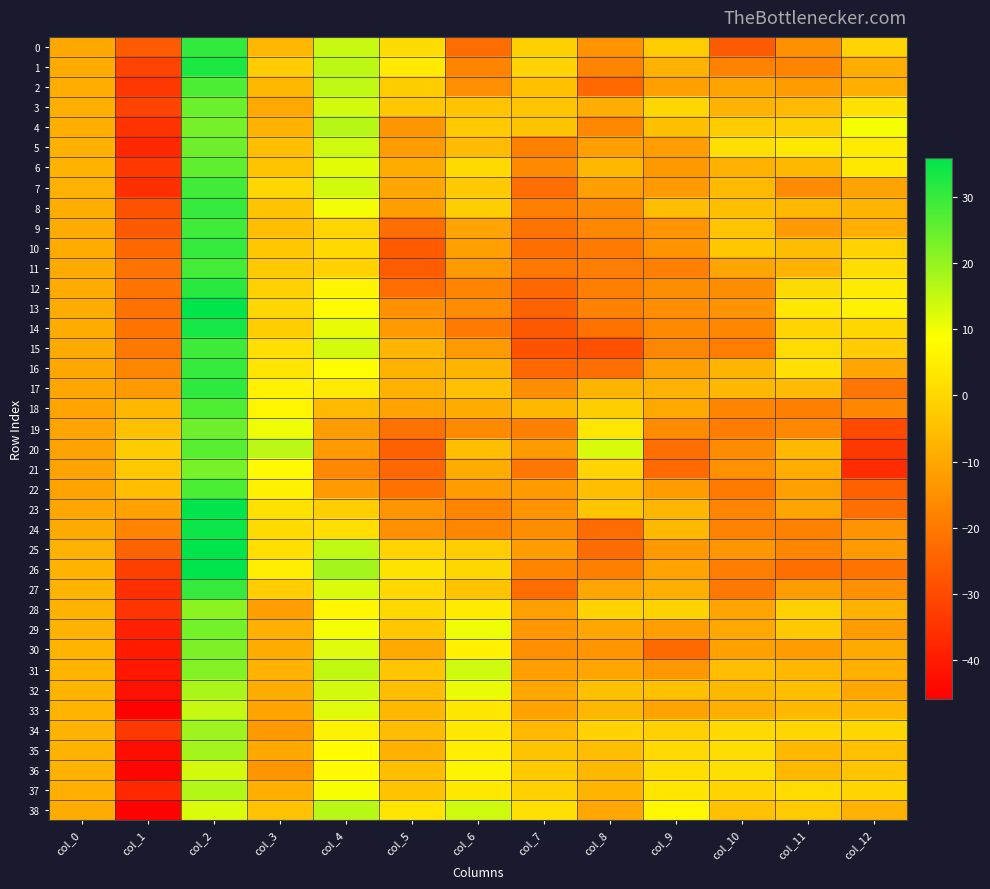

Reading right to left, what are all the values shown in this chart?

0: col_12=-0.4	col_11=-14.6	col_10=-26.4	col_9=-2.1	col_8=-14.2	col_7=-1.2	col_6=-22.7	col_5=1.3	col_4=14.4	col_3=-6.7	col_2=30.7	col_1=-26.3	col_0=-9.9
1: col_12=-8.8	col_11=-17.5	col_10=-18.0	col_9=-7.6	col_8=-17.5	col_7=-0.8	col_6=-17.4	col_5=4.2	col_4=15.8	col_3=-2.2	col_2=32.8	col_1=-31.5	col_0=-9.2
2: col_12=-8.5	col_11=-12.1	col_10=-10.7	col_9=-11.6	col_8=-23.4	col_7=-4.8	col_6=-15.1	col_5=-2.2	col_4=15.4	col_3=-6.4	col_2=27.8	col_1=-34.0	col_0=-8.8
3: col_12=2.2	col_11=-6.0	col_10=-7.8	col_9=0.2	col_8=-8.7	col_7=-3.9	col_6=-4.1	col_5=-3.3	col_4=13.5	col_3=-9.7	col_2=24.4	col_1=-31.5	col_0=-8.5
4: col_12=9.5	col_11=-1.2	col_10=-2.2	col_9=-4.7	col_8=-16.8	col_7=-4.0	col_6=-2.7	col_5=-13.2	col_4=16.3	col_3=-7.5	col_2=23.2	col_1=-35.3	col_0=-8.4
5: col_12=4.6	col_11=3.7	col_10=1.8	col_9=-12.0	col_8=-11.7	col_7=-18.1	col_6=-5.7	col_5=-12.1	col_4=13.9	col_3=-5.2	col_2=24.2	col_1=-37.3	col_0=-8.0
6: col_12=3.9	col_11=-6.3	col_10=-7.9	col_9=-13.1	col_8=-6.5	col_7=-16.5	col_6=0.6	col_5=-8.9	col_4=11.7	col_3=-4.1	col_2=25.7	col_1=-33.7	col_0=-7.8
7: col_12=-11.1	col_11=-15.8	col_10=-6.0	col_9=-13.0	col_8=-11.5	col_7=-22.4	col_6=-2.9	col_5=-10.2	col_4=13.5	col_3=0.3	col_2=28.9	col_1=-35.8	col_0=-7.9
8: col_12=-7.3	col_11=-6.5	col_10=-5.2	col_9=-4.9	col_8=-16.0	col_7=-18.8	col_6=-1.7	col_5=-11.8	col_4=9.9	col_3=-3.7	col_2=30.2	col_1=-28.3	col_0=-8.6
9: col_12=-8.2	col_11=-12.5	col_10=-3.9	col_9=-14.3	col_8=-16.7	col_7=-21.2	col_6=-10.6	col_5=-22.3	col_4=-0.2	col_3=-5.0	col_2=29.1	col_1=-26.5	col_0=-8.9
10: col_12=-0.8	col_11=-5.3	col_10=-3.4	col_9=-14.0	col_8=-19.6	col_7=-22.5	col_6=-11.8	col_5=-26.6	col_4=0.6	col_3=-3.1	col_2=30.3	col_1=-23.7	col_0=-9.2
11: col_12=1.6	col_11=-7.7	col_10=-10.5	col_9=-18.6	col_8=-19.1	col_7=-20.1	col_6=-13.1	col_5=-26.1	col_4=-0.8	col_3=-2.7	col_2=28.6	col_1=-21.1	col_0=-9.4
12: col_12=4.5	col_11=0.8	col_10=-15.6	col_9=-15.7	col_8=-18.9	col_7=-23.6	col_6=-17.3	col_5=-22.6	col_4=6.6	col_3=-1.1	col_2=31.5	col_1=-20.8	col_0=-9.2
13: col_12=5.7	col_11=3.6	col_10=-14.1	col_9=-15.5	col_8=-18.1	col_7=-25.0	col_6=-15.7	col_5=-15.0	col_4=8.1	col_3=0.3	col_2=36.0	col_1=-21.3	col_0=-8.9
14: col_12=0.3	col_11=-0.8	col_10=-16.7	col_9=-16.4	col_8=-21.4	col_7=-26.6	col_6=-19.8	col_5=-12.8	col_4=11.0	col_3=-2.0	col_2=33.7	col_1=-20.9	col_0=-8.9
15: col_12=-2.2	col_11=1.1	col_10=-18.8	col_9=-17.2	col_8=-28.6	col_7=-28.2	col_6=-12.6	col_5=-7.2	col_4=13.2	col_3=1.9	col_2=29.4	col_1=-20.2	col_0=-9.3
16: col_12=-10.3	col_11=2.2	col_10=-7.3	col_9=-11.4	col_8=-22.3	col_7=-23.6	col_6=-7.1	col_5=-7.5	col_4=8.7	col_3=3.3	col_2=30.3	col_1=-17.0	col_0=-9.6
17: col_12=-20.3	col_11=-5.8	col_10=-6.5	col_9=-7.4	col_8=-7.4	col_7=-15.2	col_6=-4.8	col_5=-8.0	col_4=4.3	col_3=5.8	col_2=30.9	col_1=-12.9	col_0=-10.0
18: col_12=-16.6	col_11=-18.5	col_10=-17.4	col_9=-9.7	col_8=-1.7	col_7=-6.5	col_6=-9.0	col_5=-11.1	col_4=-6.0	col_3=6.6	col_2=27.4	col_1=-6.8	col_0=-10.7
19: col_12=-30.1	col_11=-16.7	col_10=-19.1	col_9=-16.1	col_8=3.4	col_7=-18.6	col_6=-16.3	col_5=-21.7	col_4=-12.5	col_3=10.3	col_2=24.2	col_1=-4.7	col_0=-10.7
20: col_12=-33.6	col_11=-6.2	col_10=-16.1	col_9=-22.3	col_8=12.8	col_7=-12.9	col_6=-5.3	col_5=-25.3	col_4=-12.9	col_3=15.7	col_2=26.5	col_1=-2.1	col_0=-10.8
21: col_12=-36.4	col_11=-8.5	col_10=-14.7	col_9=-22.8	col_8=-0.5	col_7=-20.3	col_6=-8.8	col_5=-23.7	col_4=-16.6	col_3=7.8	col_2=23.1	col_1=-3.0	col_0=-10.9
22: col_12=-25.3	col_11=-11.6	col_10=-19.5	col_9=-12.3	col_8=-5.0	col_7=-12.7	col_6=-12.3	col_5=-21.5	col_4=-12.6	col_3=5.8	col_2=27.8	col_1=-5.3	col_0=-10.9
23: col_12=-22.1	col_11=-10.6	col_10=-17.5	col_9=-6.9	col_8=-3.6	col_7=-14.1	col_6=-17.6	col_5=-13.9	col_4=-1.7	col_3=2.3	col_2=35.7	col_1=-11.3	col_0=-10.1
24: col_12=-14.4	col_11=-18.2	col_10=-18.0	col_9=-6.2	col_8=-22.5	col_7=-15.4	col_6=-16.9	col_5=-14.8	col_4=1.6	col_3=1.0	col_2=34.7	col_1=-17.4	col_0=-9.3
25: col_12=-12.9	col_11=-17.0	col_10=-13.4	col_9=-13.1	col_8=-22.7	col_7=-12.3	col_6=-2.0	col_5=-0.8	col_4=15.4	col_3=1.6	col_2=35.7	col_1=-24.6	col_0=-8.0
26: col_12=-21.1	col_11=-22.0	col_10=-19.1	col_9=-10.8	col_8=-18.6	col_7=-17.3	col_6=0.2	col_5=2.7	col_4=18.5	col_3=4.8	col_2=35.7	col_1=-32.2	col_0=-7.4
27: col_12=-14.8	col_11=-12.5	col_10=-20.0	col_9=-8.2	col_8=-10.3	col_7=-22.7	col_6=-4.1	col_5=0.4	col_4=12.5	col_3=-2.1	col_2=30.2	col_1=-35.8	col_0=-7.3
28: col_12=-7.5	col_11=-1.0	col_10=-10.7	col_9=-0.5	col_8=-0.9	col_7=-11.7	col_6=4.3	col_5=0.3	col_4=6.7	col_3=-11.8	col_2=21.0	col_1=-34.7	col_0=-7.5
29: col_12=-12.4	col_11=-2.9	col_10=-9.5	col_9=-11.9	col_8=-10.2	col_7=-13.5	col_6=10.4	col_5=-3.1	col_4=9.7	col_3=-8.2	col_2=23.6	col_1=-38.7	col_0=-7.4
30: col_12=-9.5	col_11=-12.2	col_10=-11.1	col_9=-23.1	col_8=-13.9	col_7=-15.2	col_6=5.7	col_5=-9.7	col_4=12.3	col_3=-8.9	col_2=22.6	col_1=-40.3	col_0=-7.3
31: col_12=-8.0	col_11=-6.6	col_10=-5.1	col_9=-13.5	col_8=-10.3	col_7=-11.5	col_6=14.0	col_5=-3.4	col_4=15.3	col_3=-7.8	col_2=21.9	col_1=-41.0	col_0=-7.1
32: col_12=-10.2	col_11=-5.2	col_10=-6.6	col_9=-4.4	col_8=-4.5	col_7=-10.4	col_6=11.0	col_5=-5.0	col_4=13.6	col_3=-9.0	col_2=17.7	col_1=-42.1	col_0=-7.3
33: col_12=-6.7	col_11=-6.1	col_10=-8.3	col_9=-11.0	col_8=-6.3	col_7=-10.8	col_6=3.4	col_5=-6.6	col_4=12.0	col_3=-10.9	col_2=14.8	col_1=-45.6	col_0=-7.3
34: col_12=0.1	col_11=-0.1	col_10=0.7	col_9=-1.0	col_8=-0.8	col_7=-6.3	col_6=3.7	col_5=-5.4	col_4=6.0	col_3=-13.1	col_2=19.2	col_1=-34.0	col_0=-7.6
35: col_12=-4.5	col_11=-6.0	col_10=1.5	col_9=0.5	col_8=-4.9	col_7=-3.7	col_6=5.2	col_5=-7.9	col_4=8.4	col_3=-9.7	col_2=18.4	col_1=-42.7	col_0=-7.6
36: col_12=-3.6	col_11=-6.0	col_10=1.9	col_9=1.7	col_8=-6.3	col_7=-2.6	col_6=6.3	col_5=-5.1	col_4=7.6	col_3=-13.7	col_2=13.3	col_1=-44.9	col_0=-7.8
37: col_12=-0.3	col_11=1.1	col_10=-0.4	col_9=3.3	col_8=-7.0	col_7=-1.1	col_6=3.8	col_5=-4.1	col_4=9.5	col_3=-8.3	col_2=16.6	col_1=-37.3	col_0=-8.3
38: col_12=-7.7	col_11=-2.7	col_10=-4.6	col_9=7.1	col_8=-10.0	col_7=2.1	col_6=13.8	col_5=3.1	col_4=16.0	col_3=-4.3	col_2=12.6	col_1=-45.2	col_0=-9.1